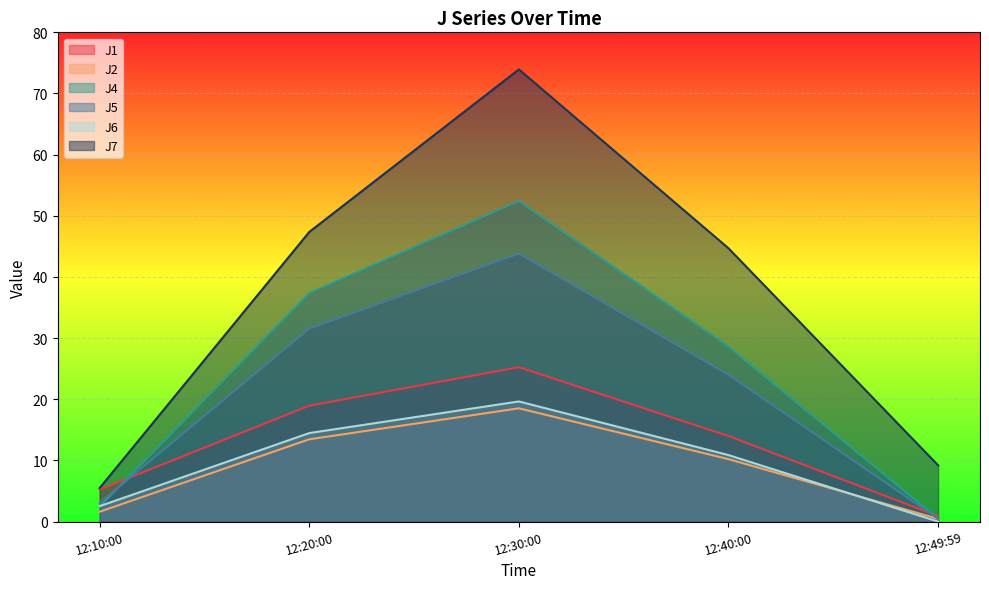

Which series has the largest range (max minus min)?

J7